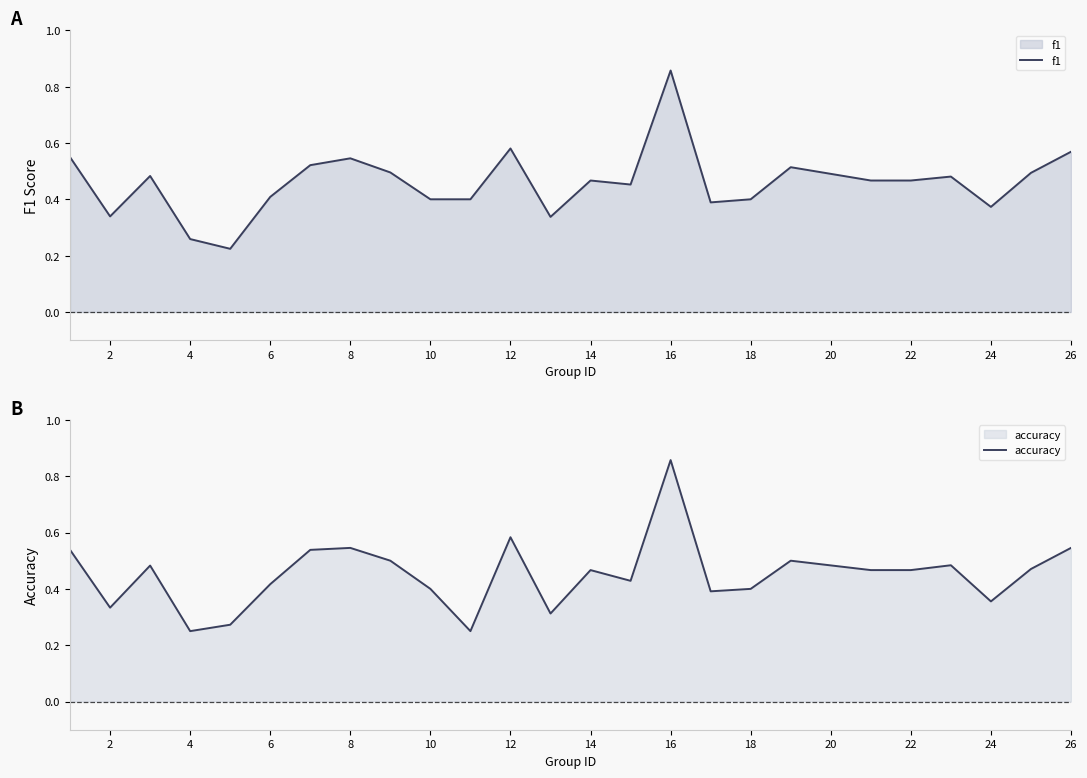

Which category has the highest value in the f1 series?

16